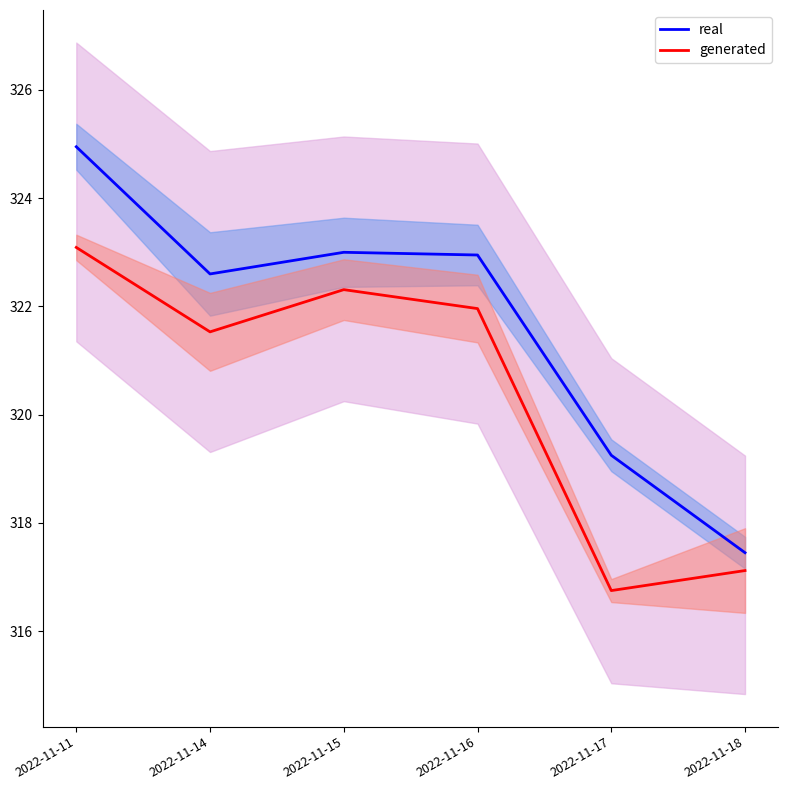

List the series in order of their peak value, highest first.

real, generated